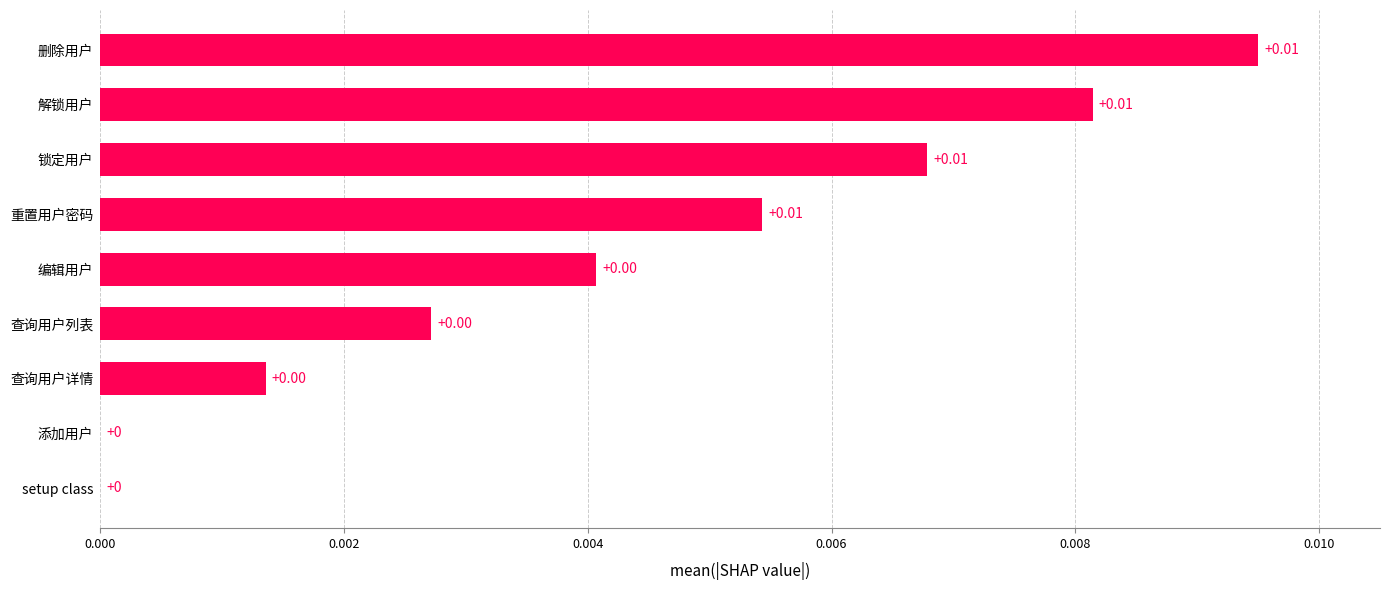

How many values are between 0 and 1?

9